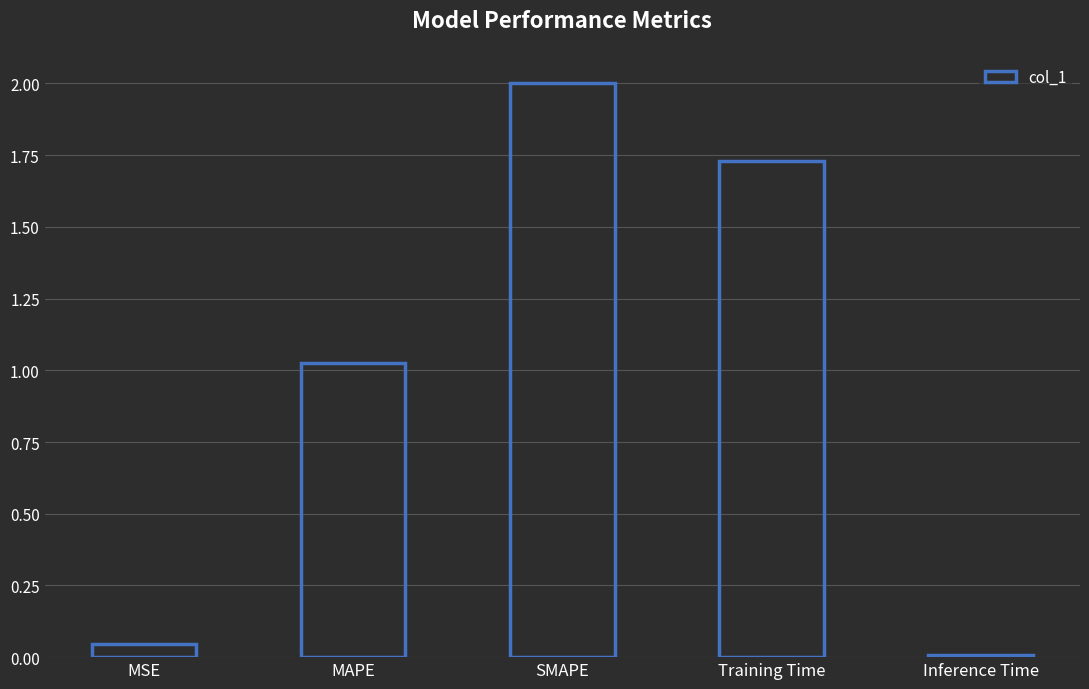

List the labels in order of value, largest first.

SMAPE, Training Time, MAPE, MSE, Inference Time